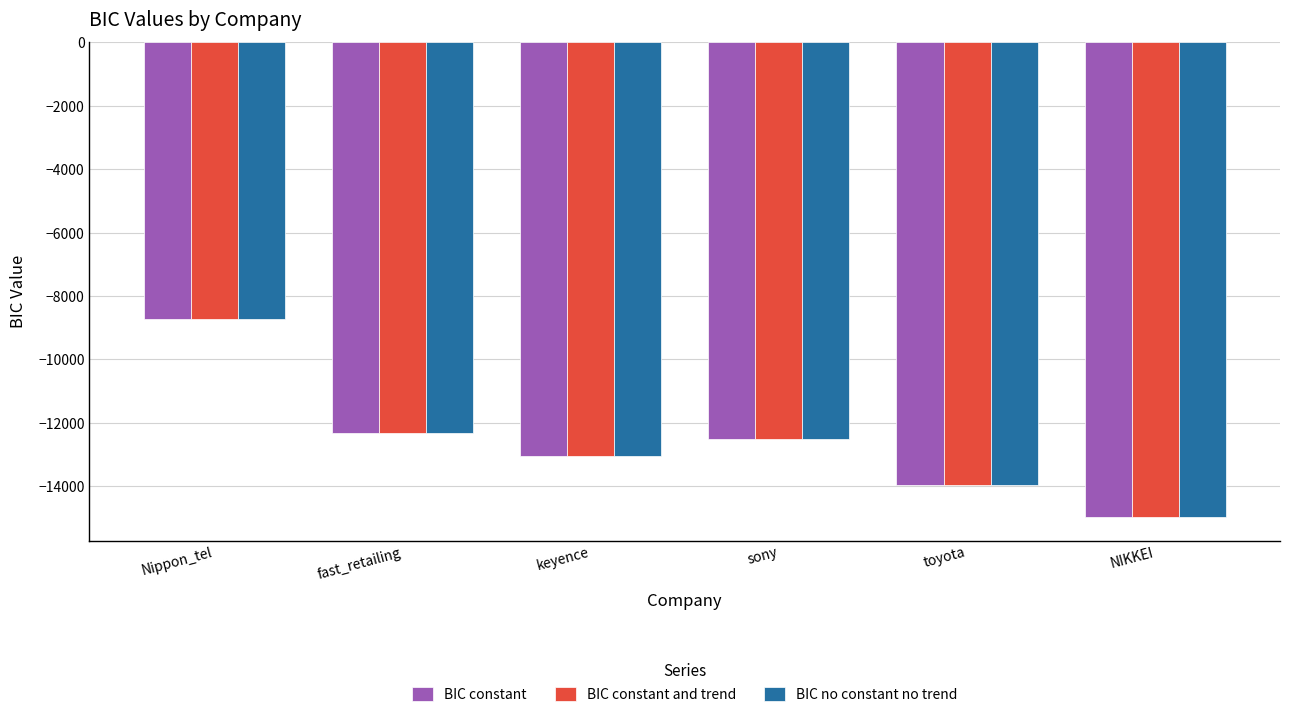

What position from the left is toyota?

5